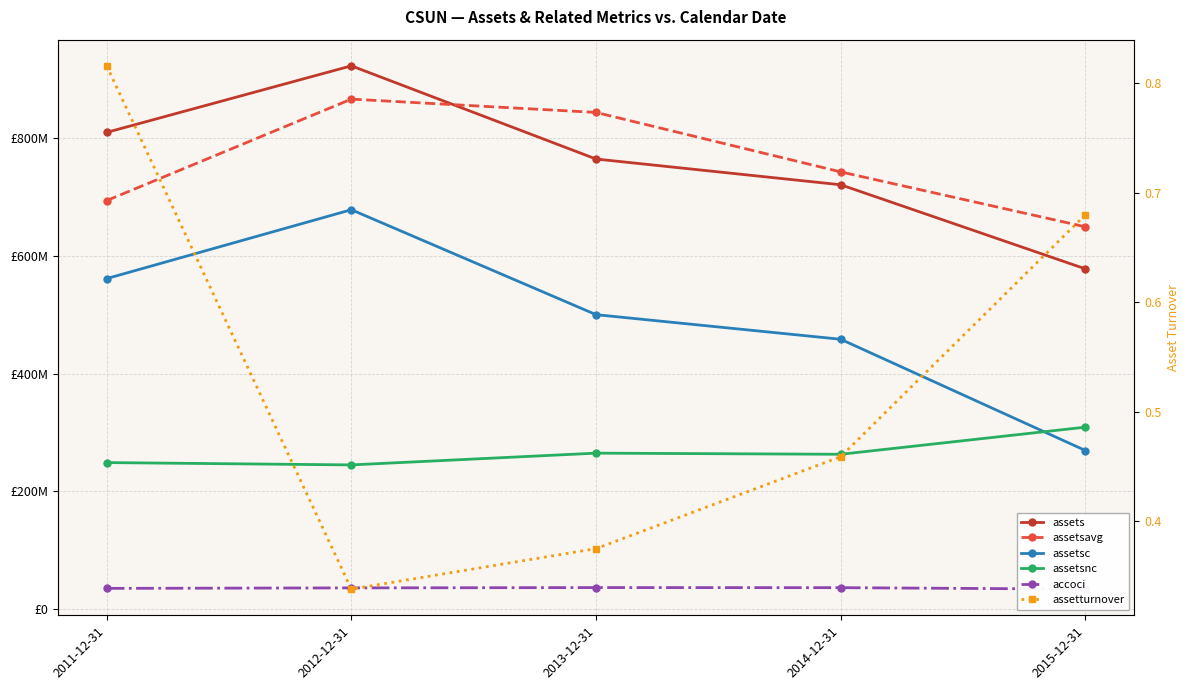

Which series has the widest spread of values?

assetsc